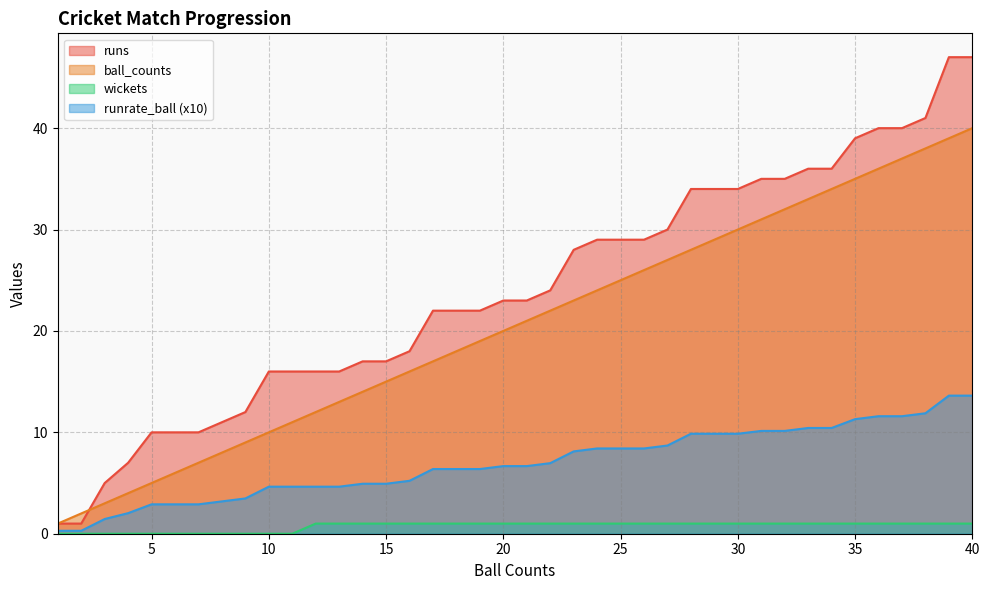

Rank the series by their average value, from highest to lowest.

runs, ball_counts, runrate_ball (x10), wickets